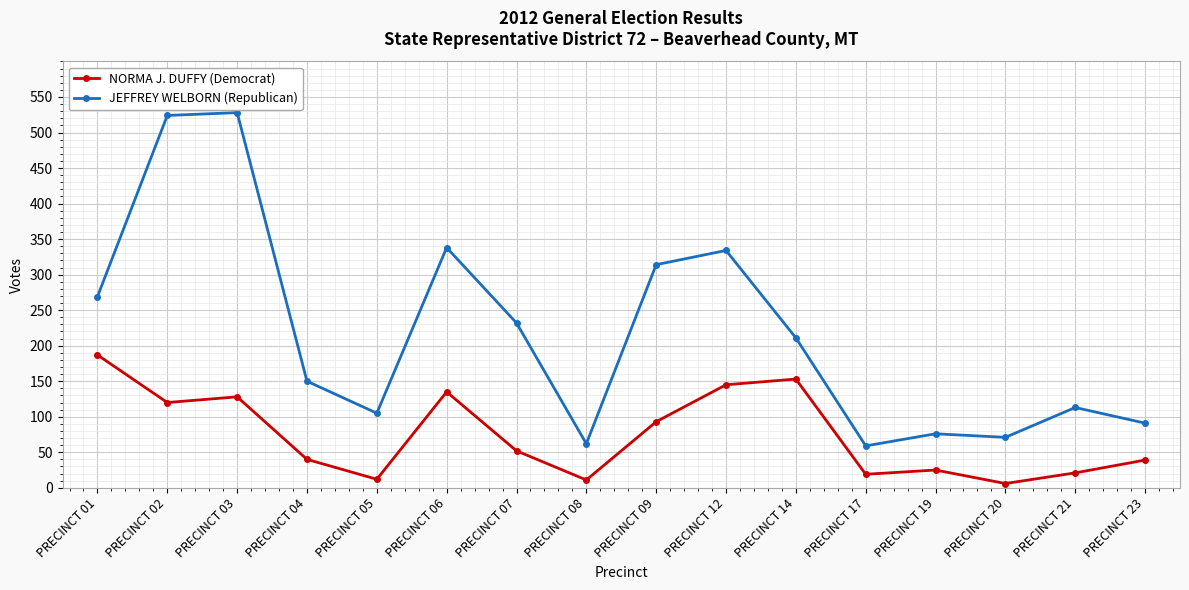

What is the average value of the NORMA J. DUFFY (Democrat) series?

74